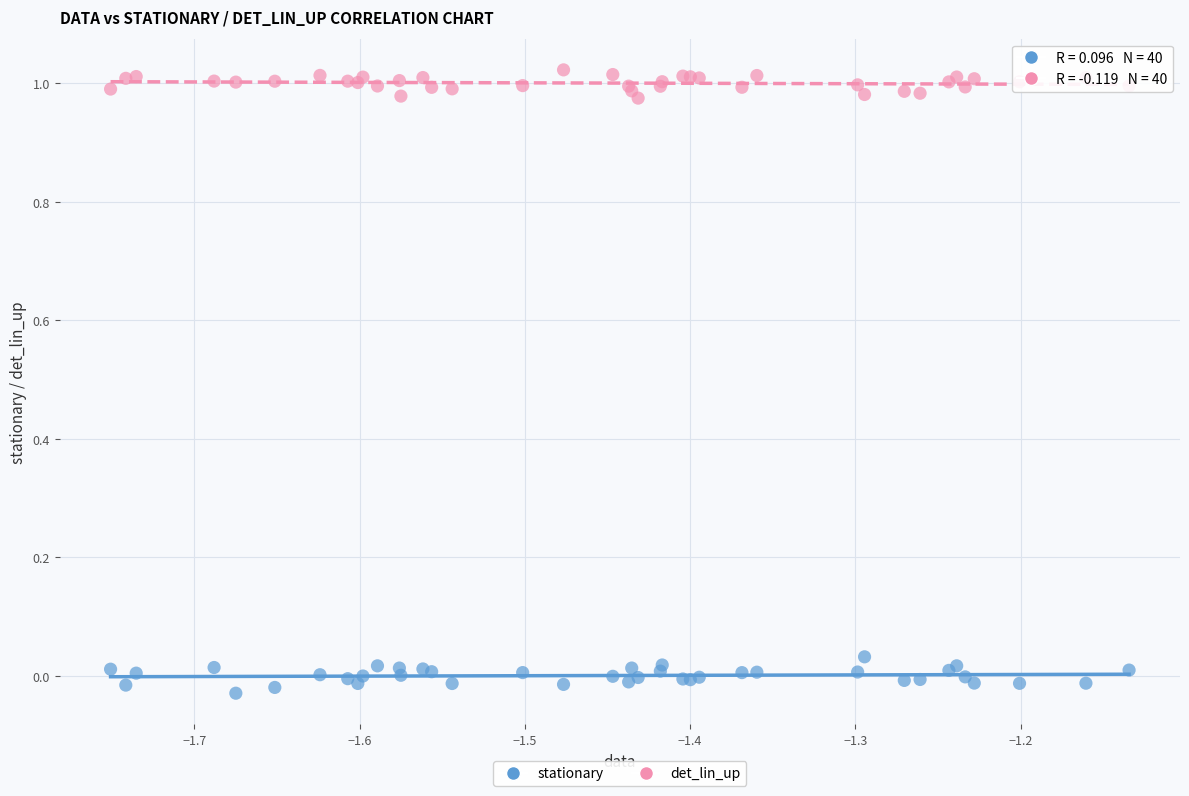

Which series contains the highest Y value?

det_lin_up